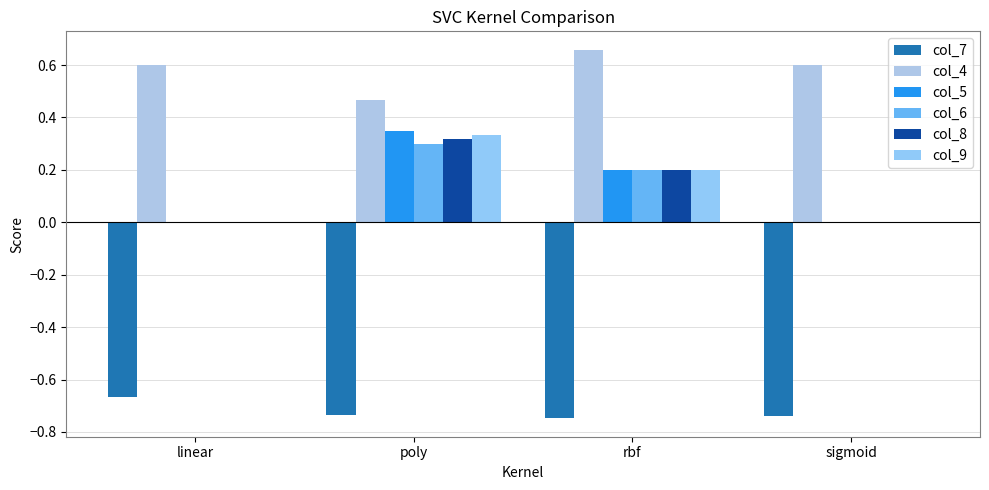

How many groups of bars are there?

4